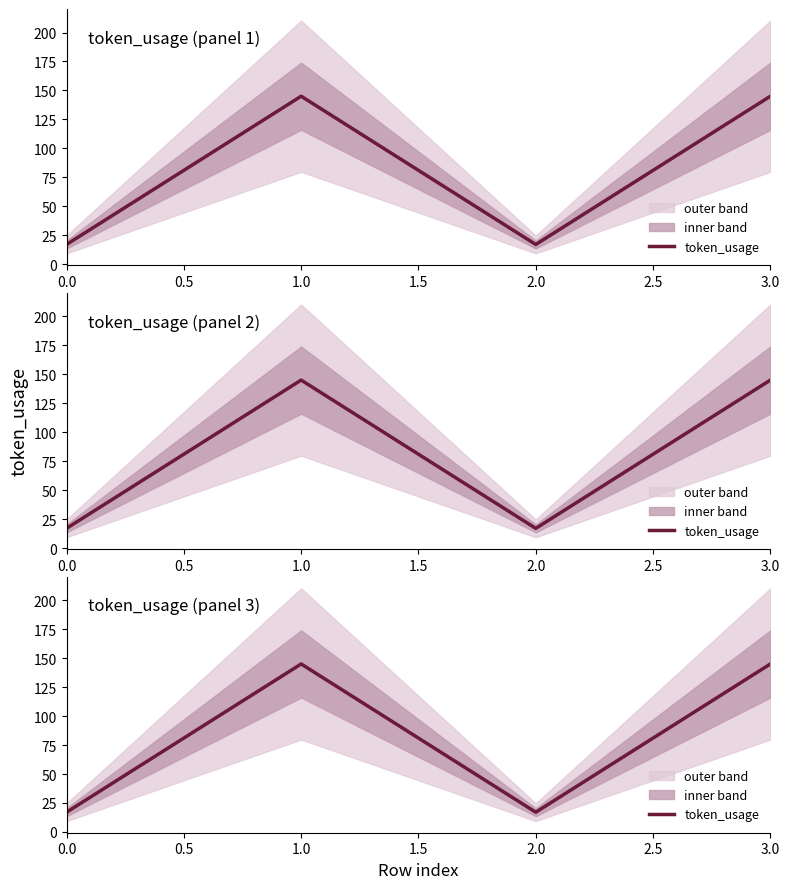

Reading left to right, transcribe all the data shown in this chart.

17	145	17	145